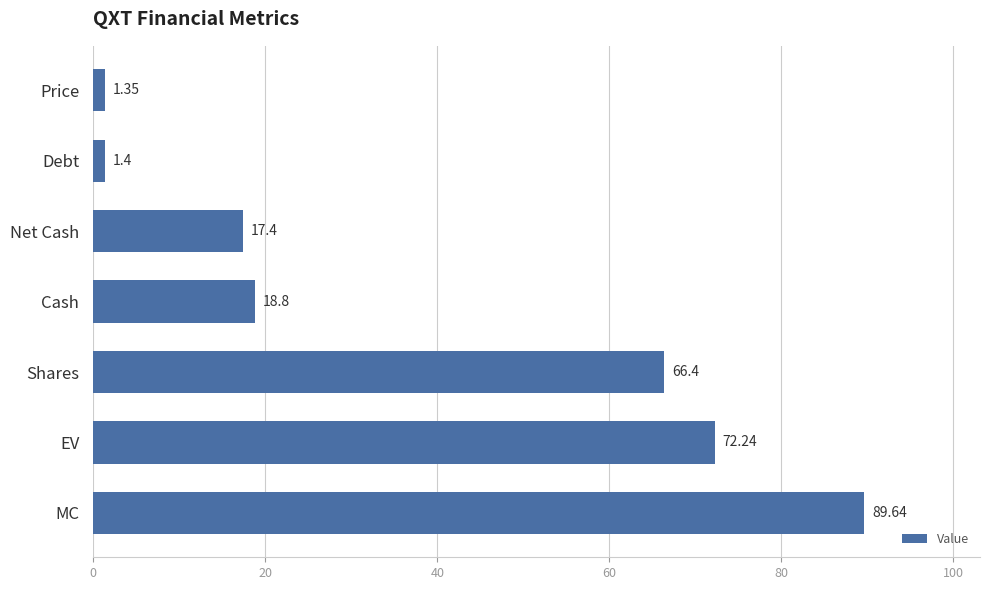

At which label is the value closest to 45?

Shares